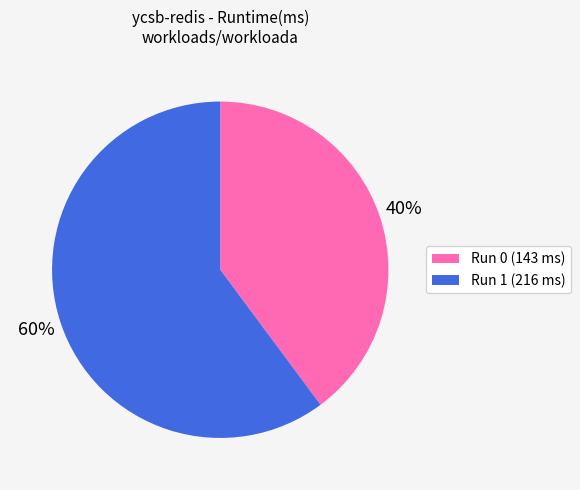

To the nearest percent, what percentage of the pie is Run 1 (216 ms)?

60%